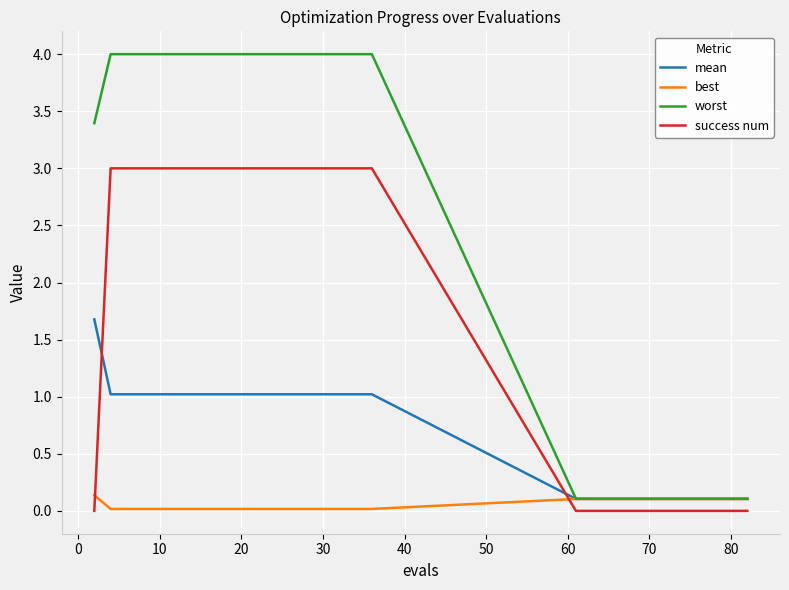

What is the maximum value shown in the chart?

4.0